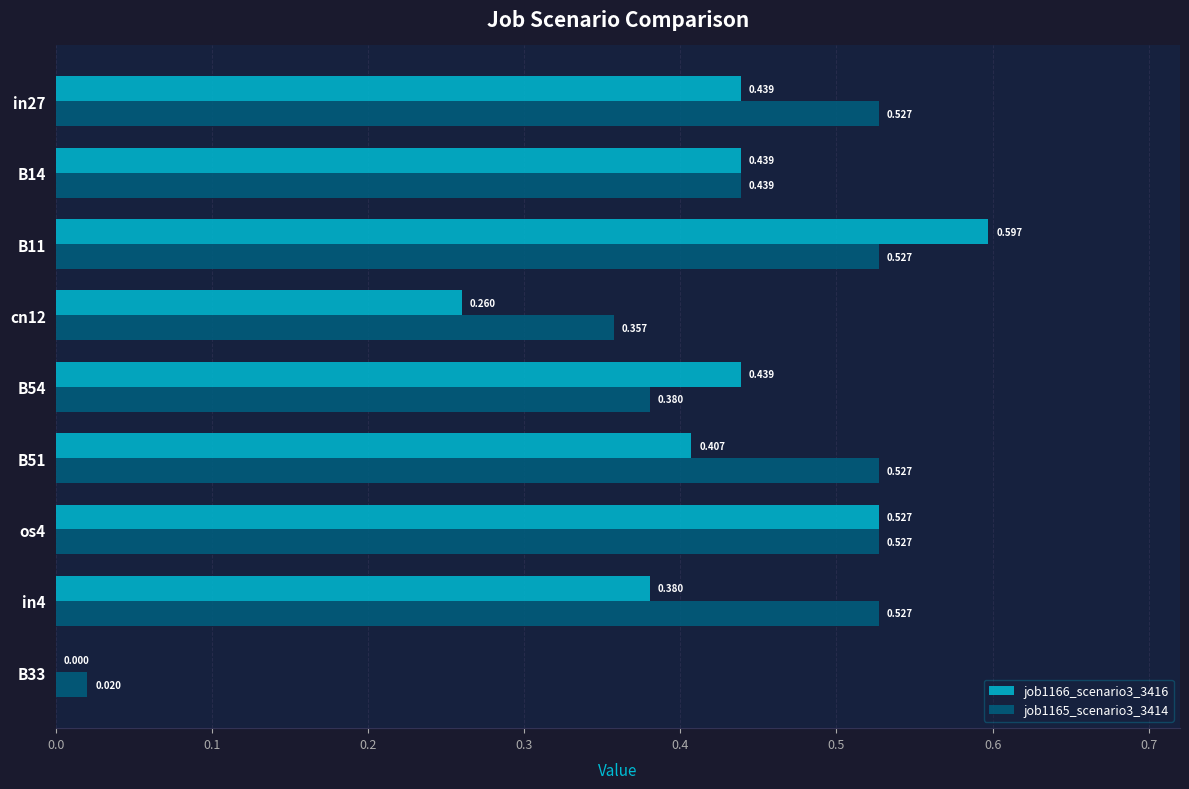

Is the value of job1165_scenario3_3414 at B33 greater than the value of job1166_scenario3_3416 at B33?

Yes